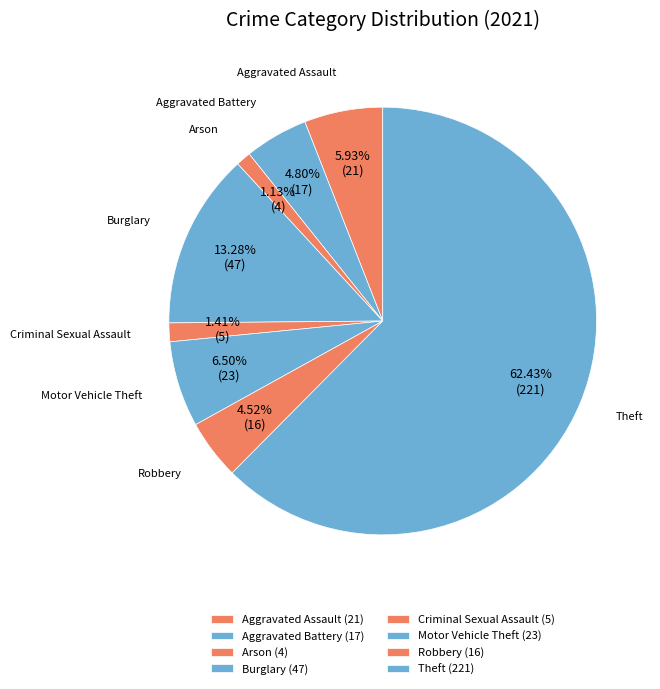

Does Aggravated Battery account for over 50% of the chart?

No